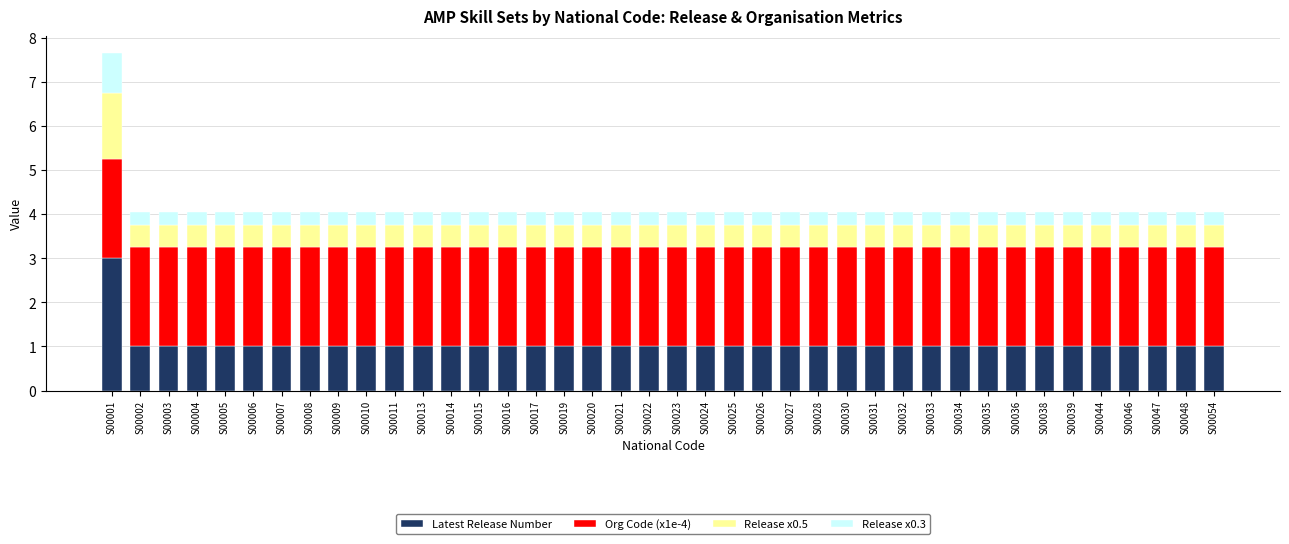

True or false: Latest Release Number has a value of 1.6 at S00030.

False